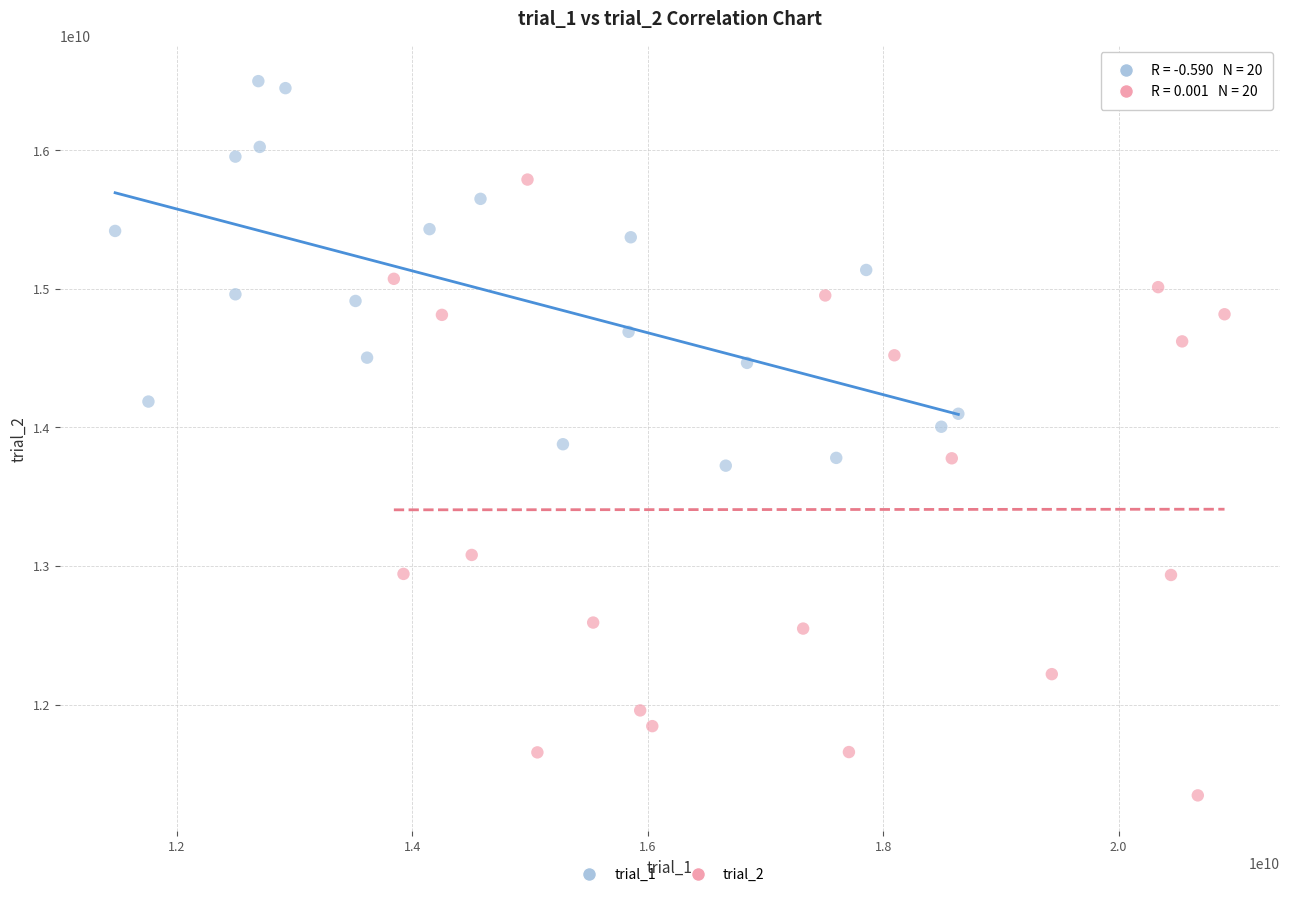

Which series has the widest spread of Y values?

trial_2